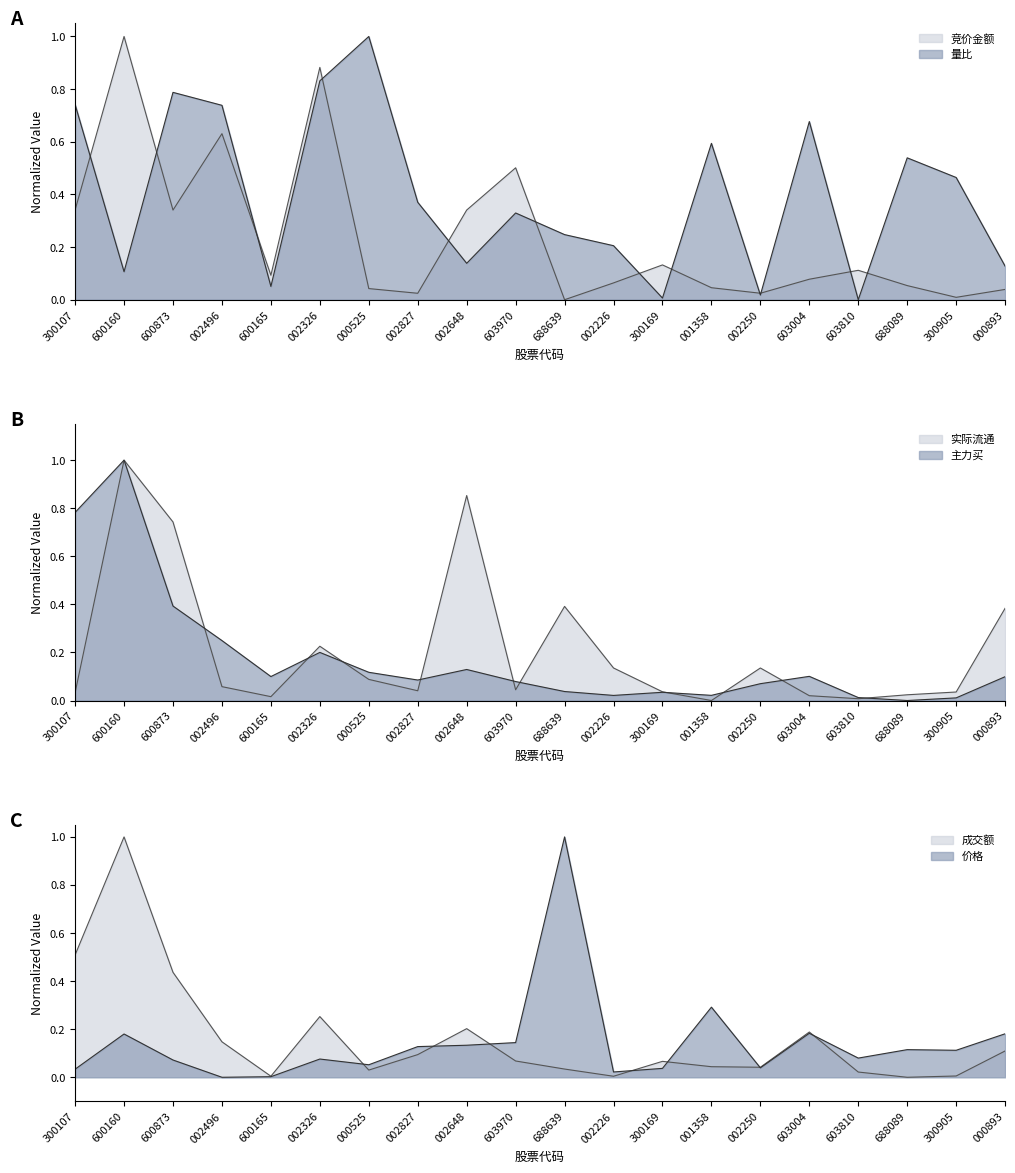

Rank the series at 600160 from highest to lowest value.

成交额, 实际流通, 竞价金额, 主力买, 价格, 量比